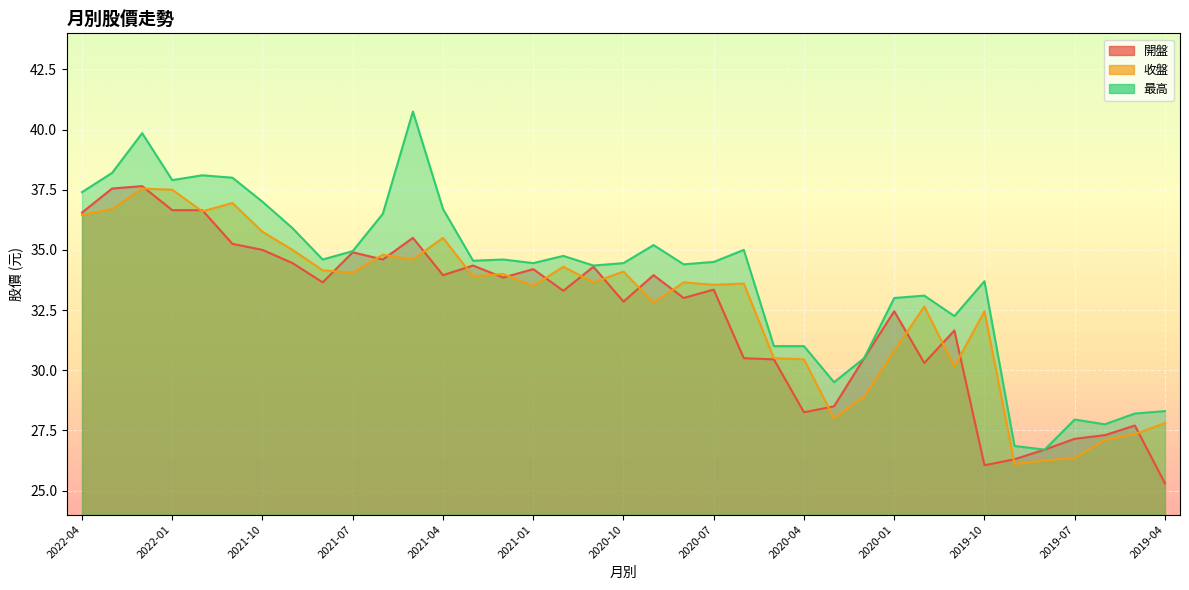

What is the value of the 最高 point at the 14th from the left?

34.5